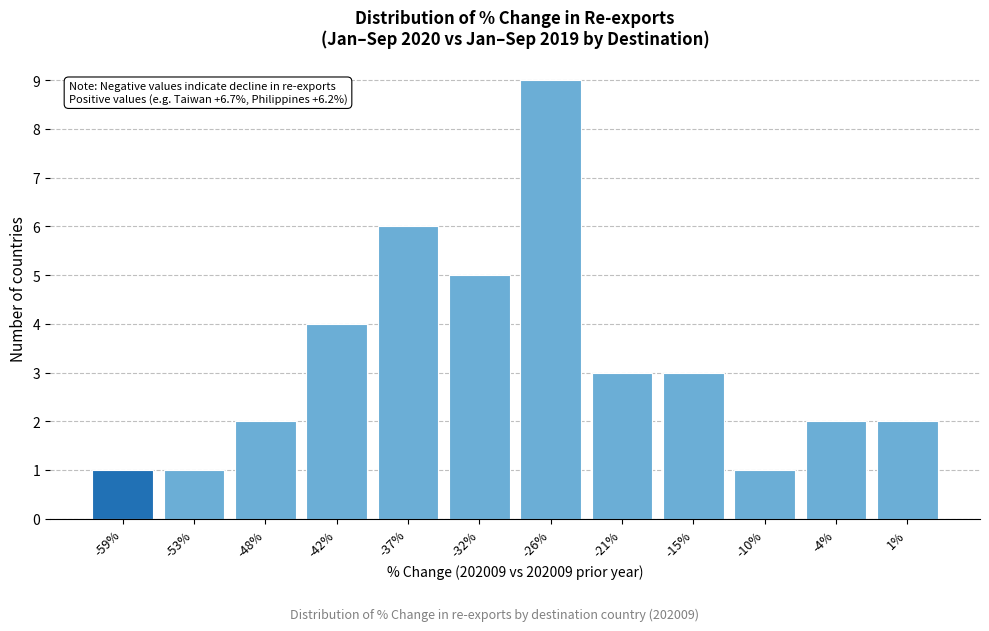

Reading left to right, extract all data points from this chart.

1	1	2	4	6	5	9	3	3	1	2	2